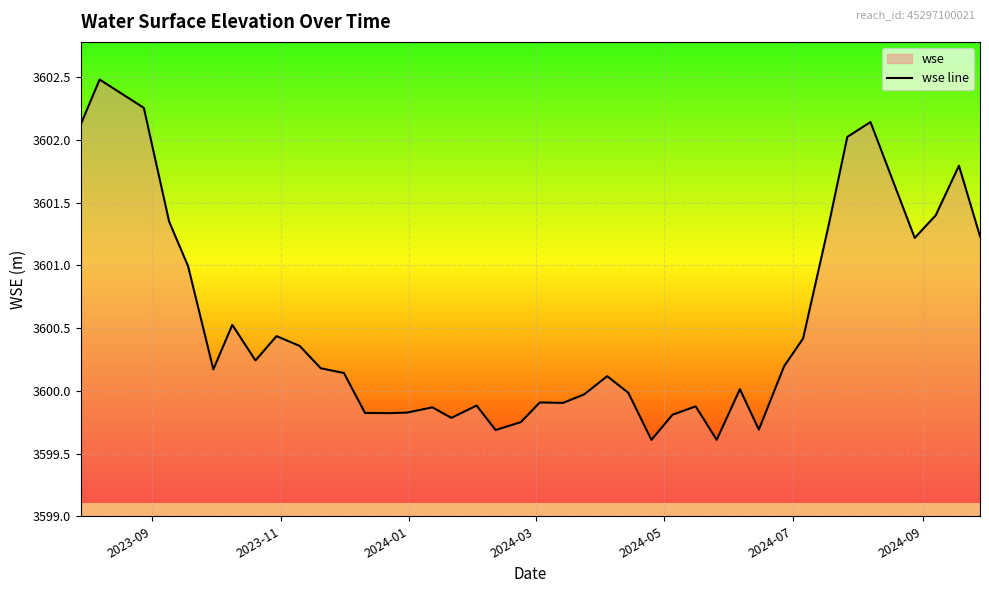

Count the number of data series in this chart.

1